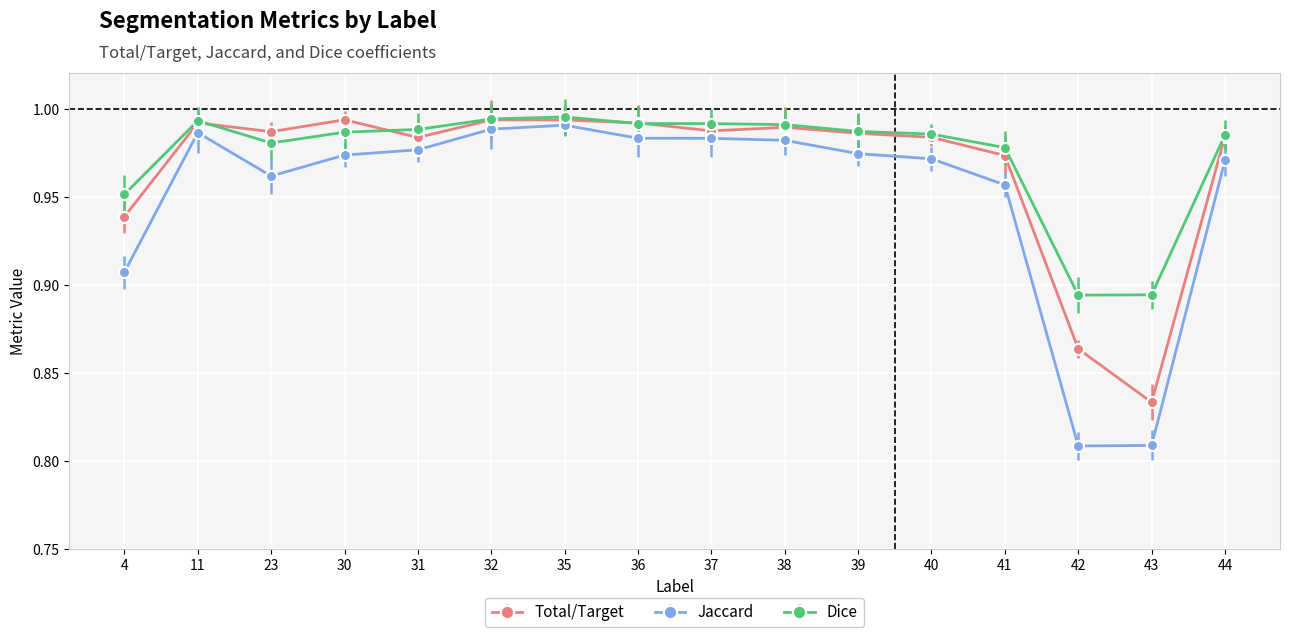

How many intersections are there between Total/Target and Dice?

4